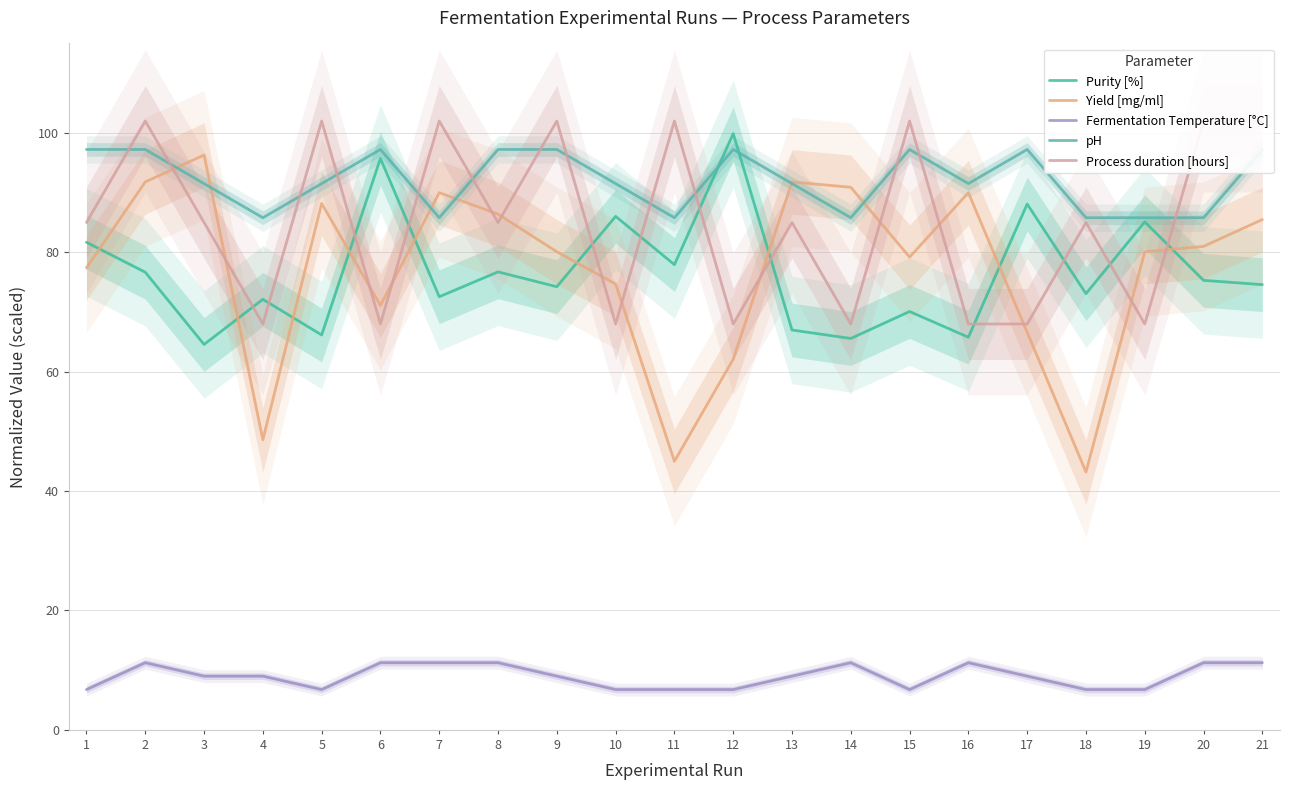

What is the sum of the Process duration [hours] values at 15 and 21?

204.0